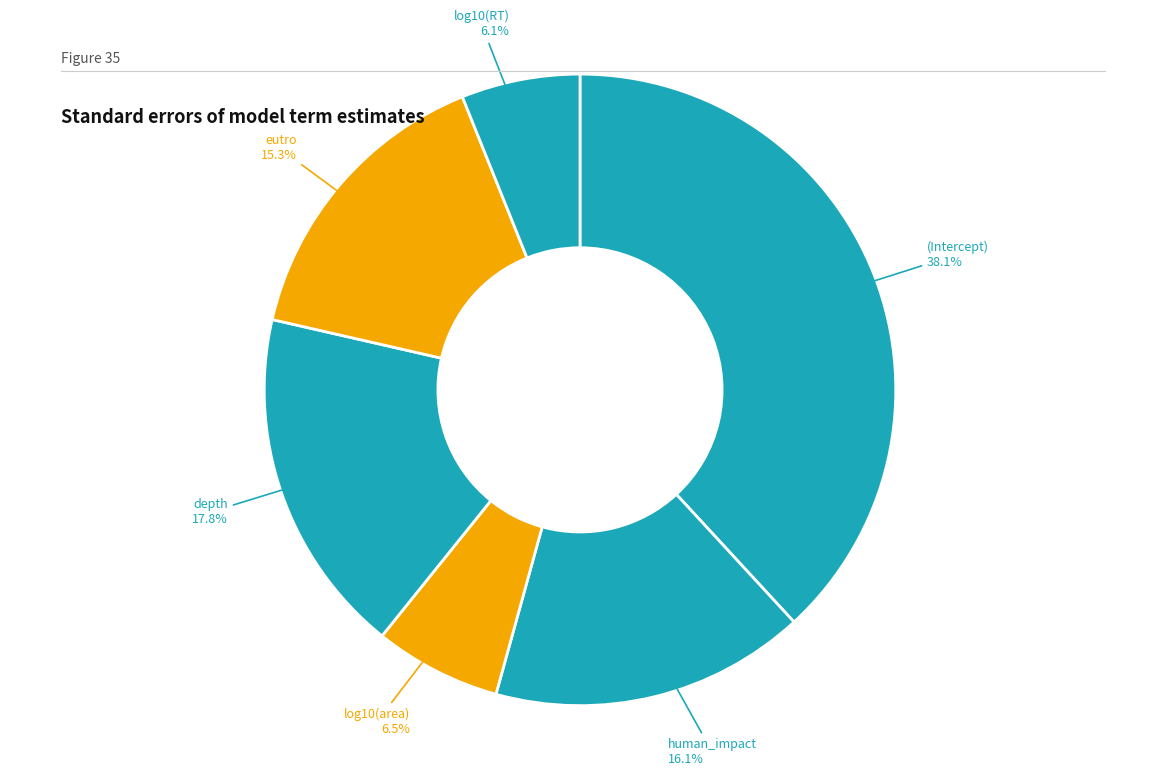

Does any single category account for the majority?

No